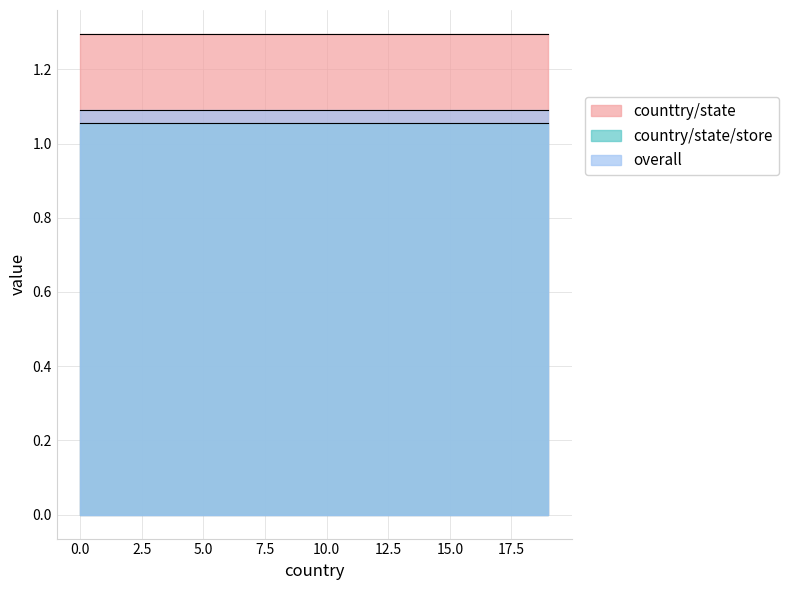

What is the value of the country/state/store point at the 8th from the left?

1.1